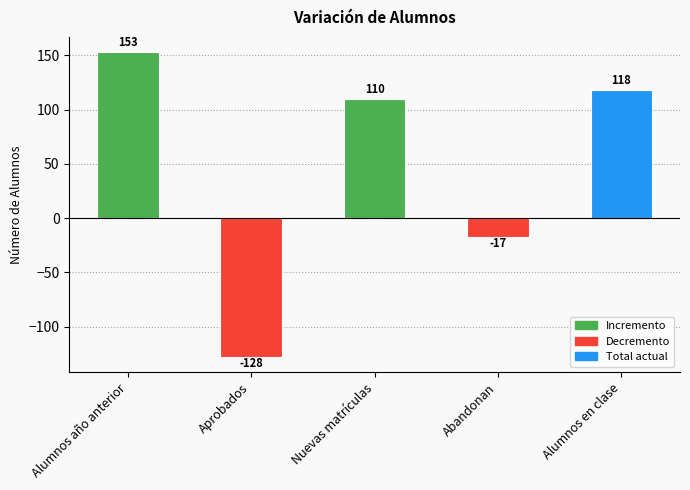

What is the value of the 5th bar from the left?

118